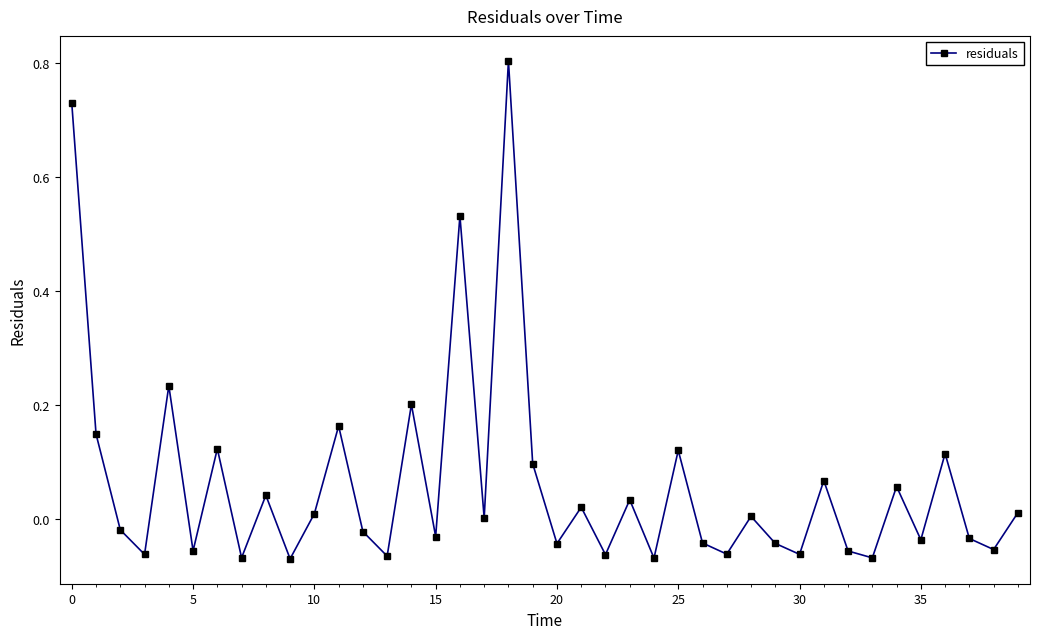

True or false: the data has more than 2 interior local peaks.

True